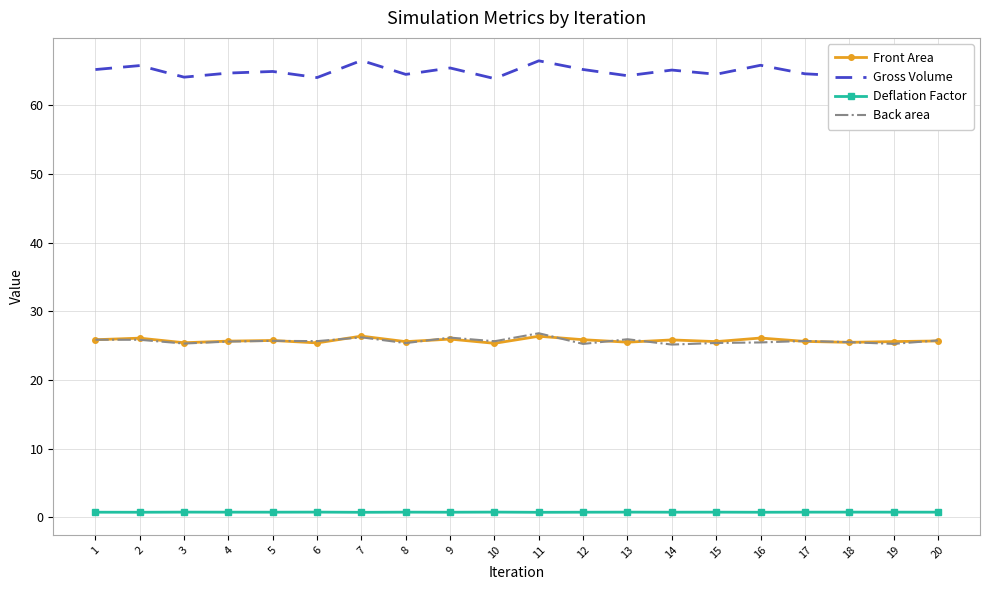

The Front Area series shows 41.4 at 17. True or false?

False